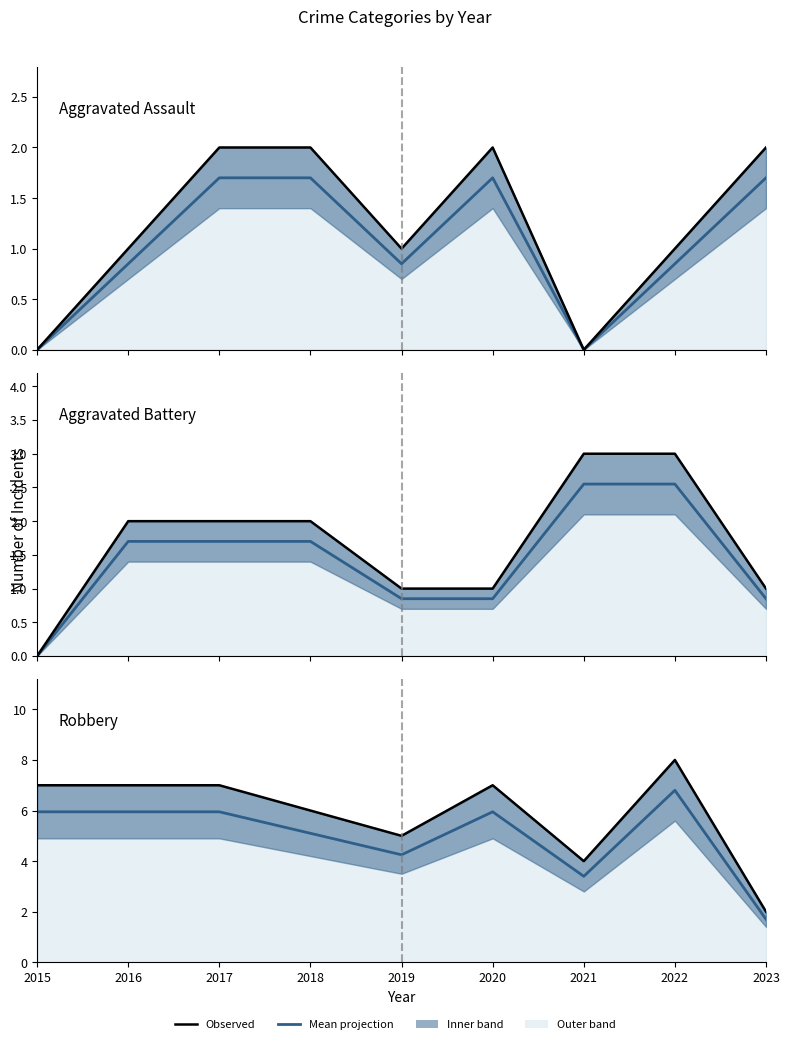

At which category does Aggravated Assault (mean) reach its first local peak?

2020